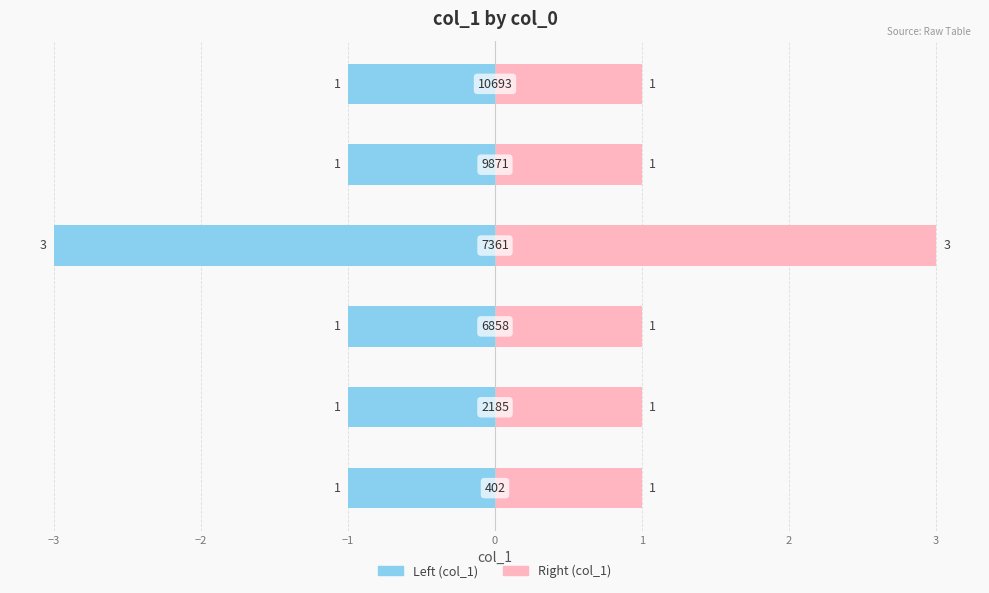

List the labels in order of value, smallest first.

402, 2185, 6858, 9871, 10693, 7361